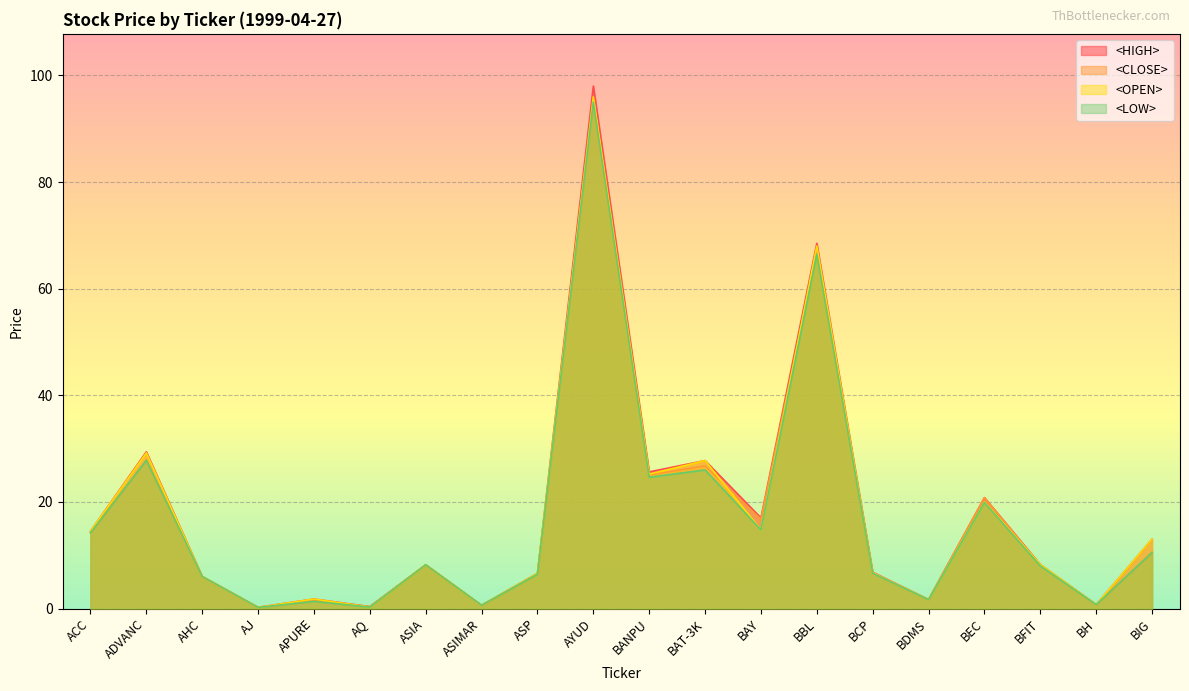

Rank the series by their maximum value, from highest to lowest.

<HIGH>, <OPEN>, <CLOSE>, <LOW>